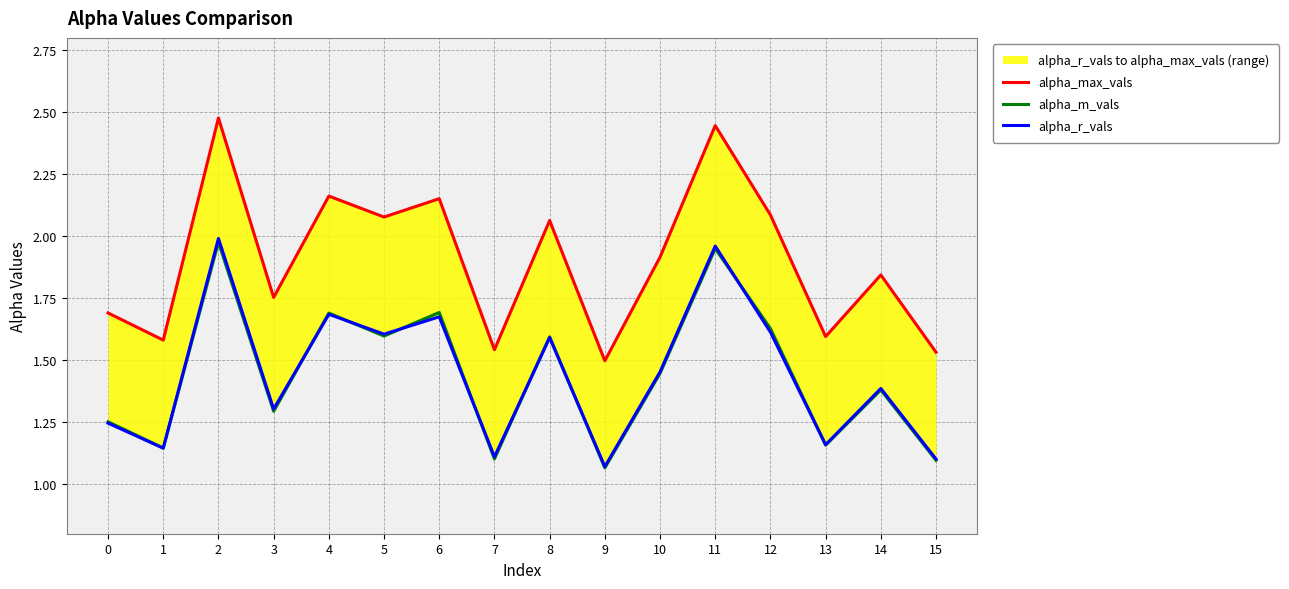

Is it true that alpha_m_vals equals 1.6 at 12?

True